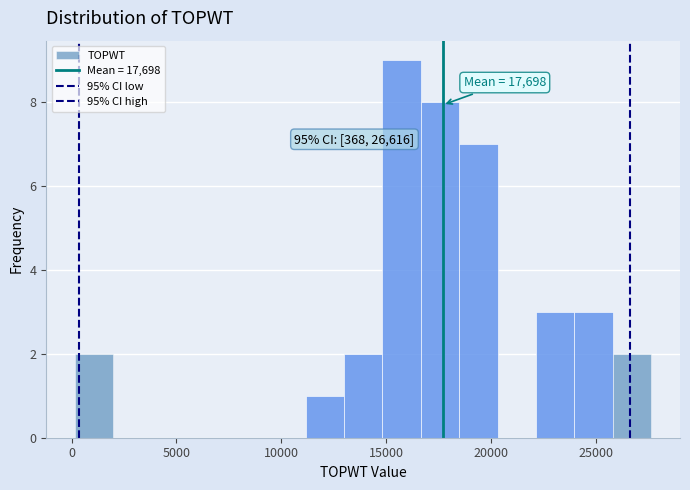

Read against the x-axis, roughly where is the centre of the tallest bar?

15500